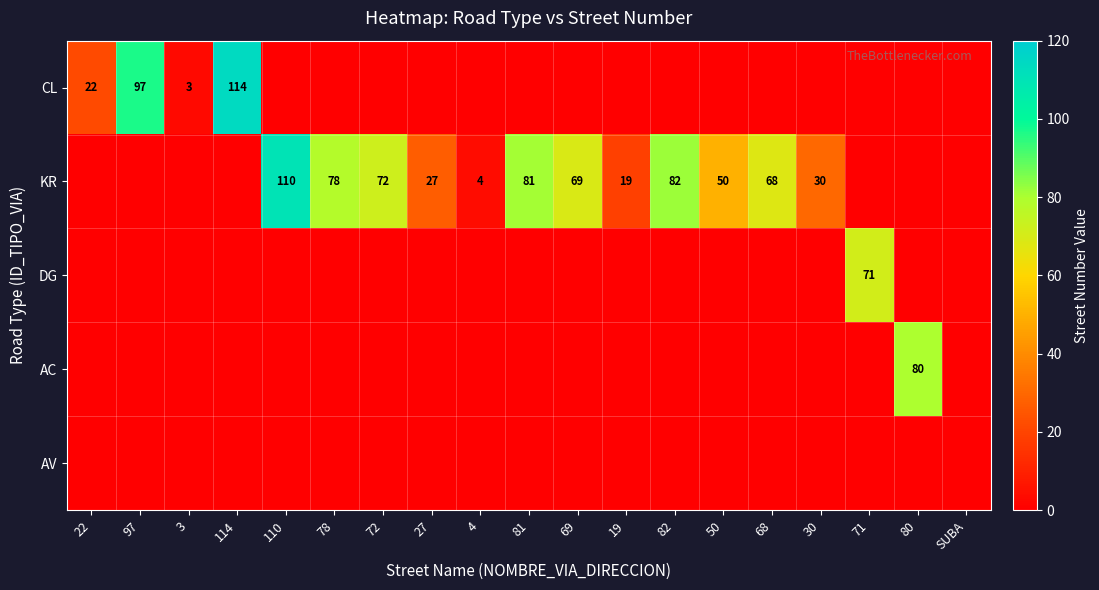

Which label corresponds to the largest value in the chart?

114